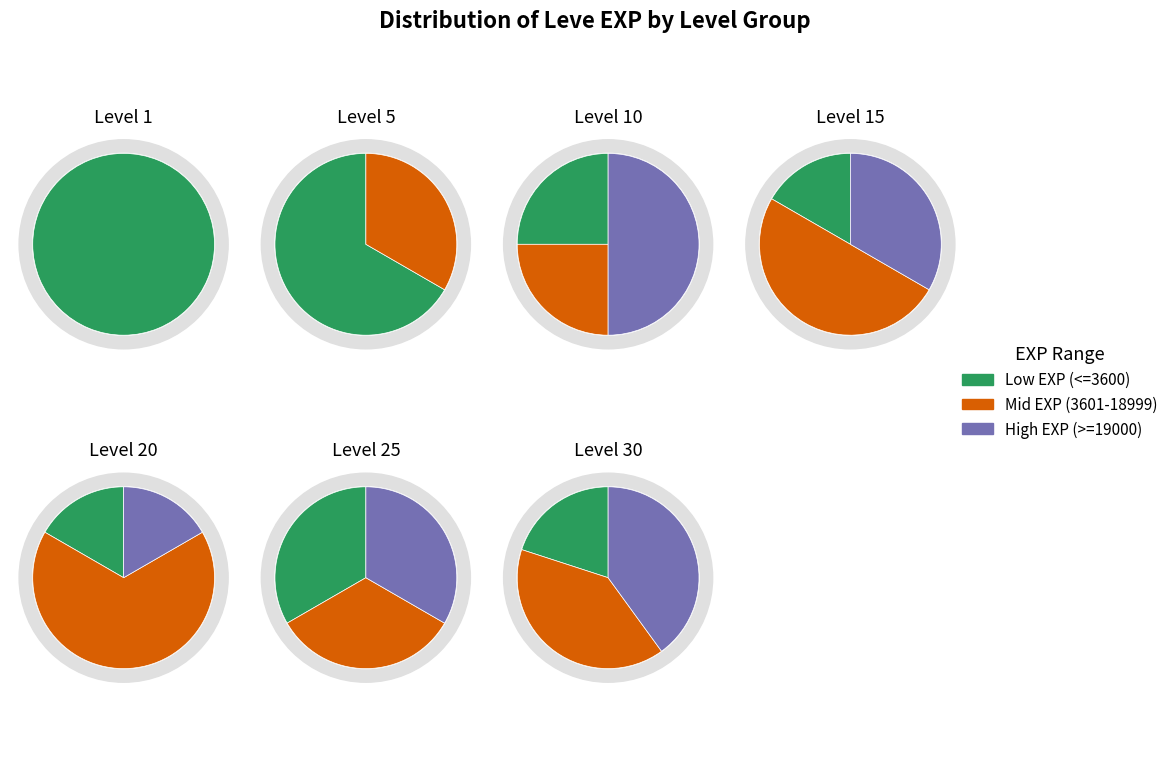

What is the total percentage of Level 25 and Level 20?

23.1%